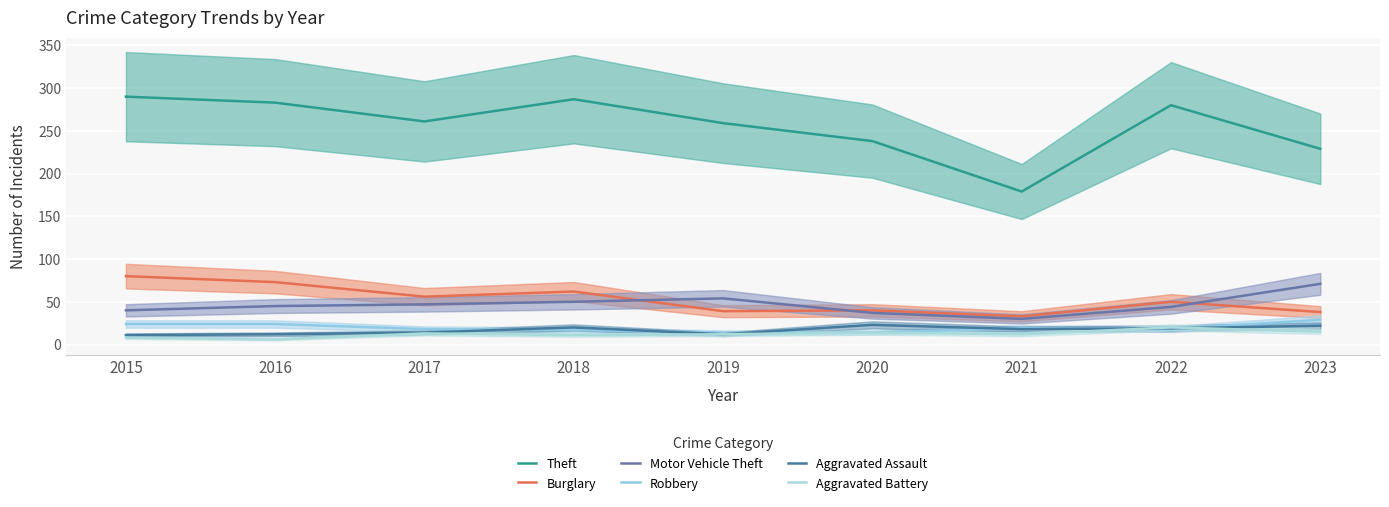

List the labels in order of Aggravated Assault value, smallest first.

2015, 2016, 2019, 2017, 2021, 2022, 2018, 2023, 2020